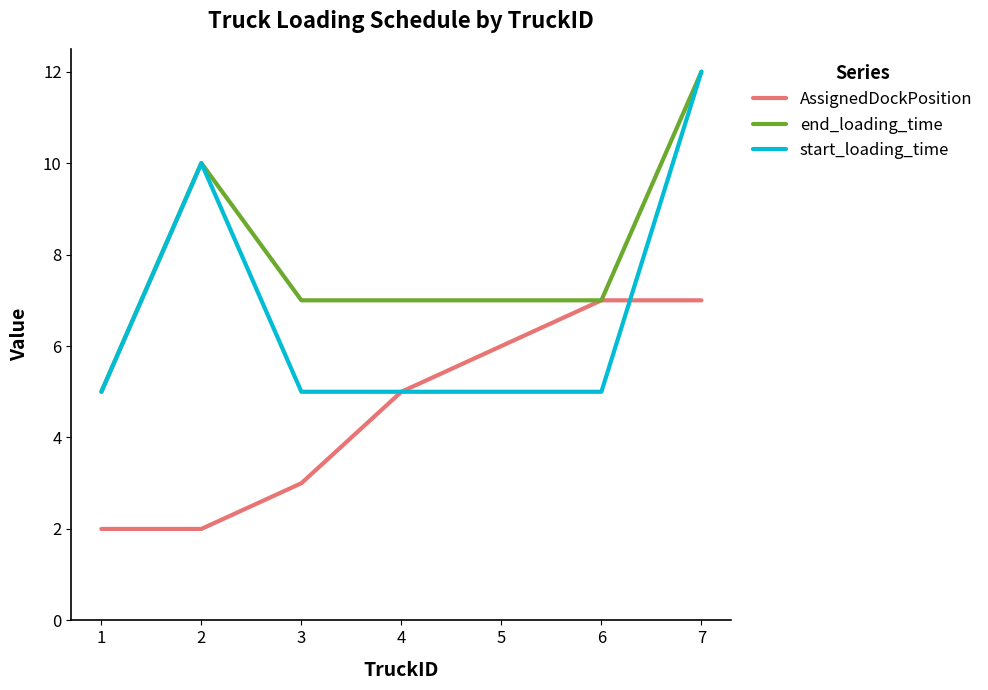

The AssignedDockPosition series shows 1 at 3. True or false?

False